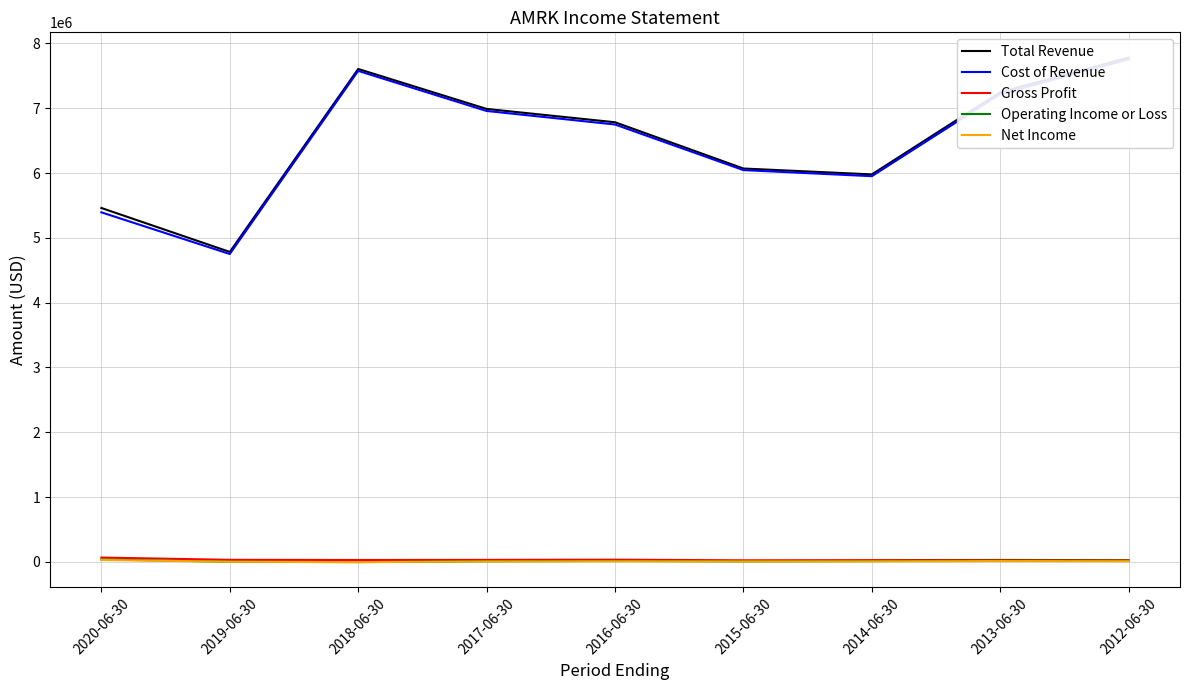

What are all the series names shown in the legend?

Total Revenue, Cost of Revenue, Gross Profit, Operating Income or Loss, Net Income